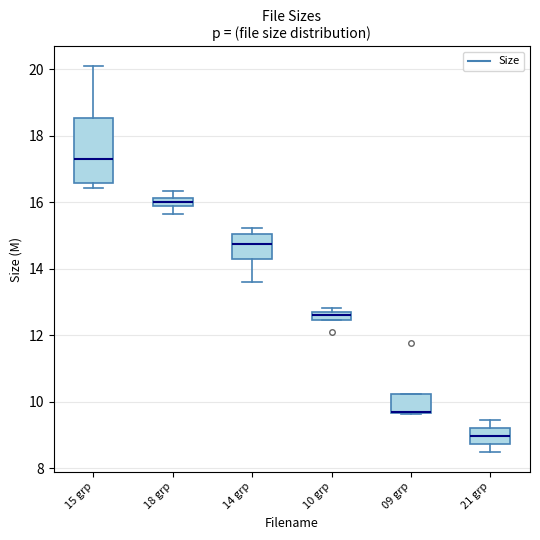

Where is the lower edge of the box for 21 grp on the y-axis? The values are not printed on the chart, so give them approximately, as read against the axis.

8.8